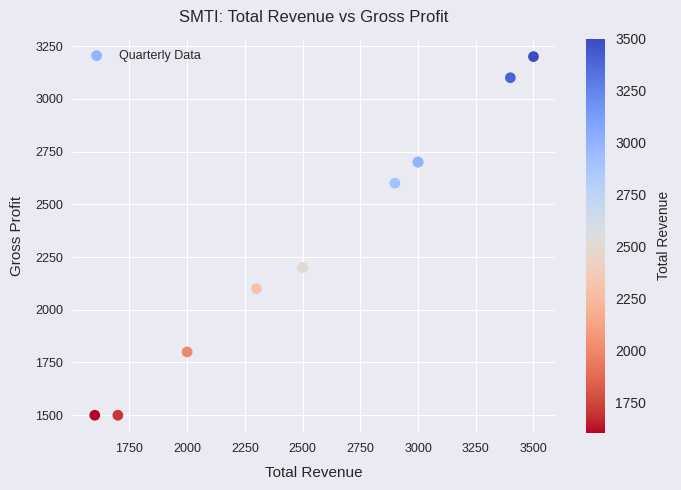

What Y value in the scatter plot is closest to 2350?

2200